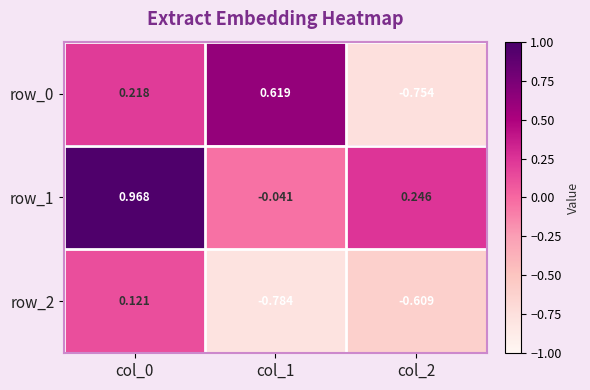

Is the value of row_0 at col_0 greater than the value of row_1 at col_2?

No